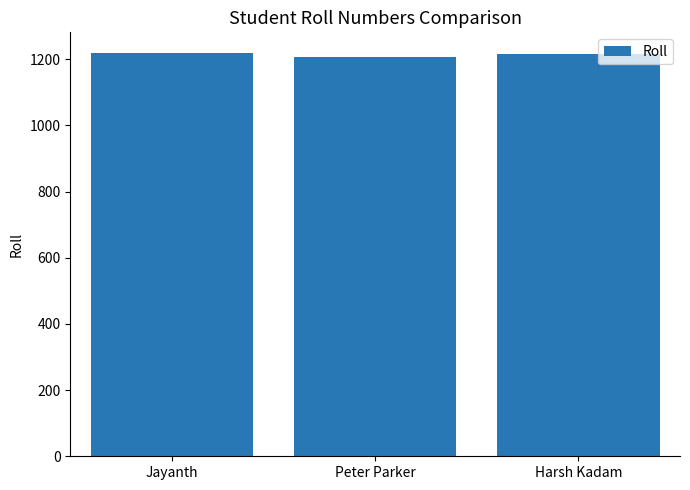

Is it true that the value at Jayanth is 2165?

False